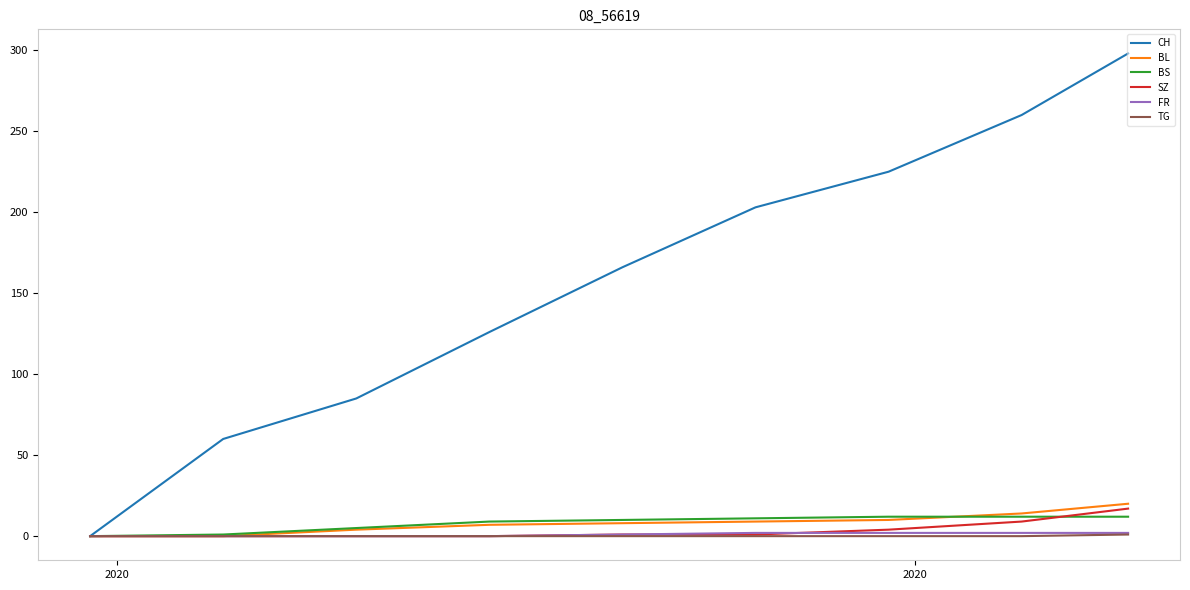

What is the difference between the maximum and second lowest values in the TG series?

1